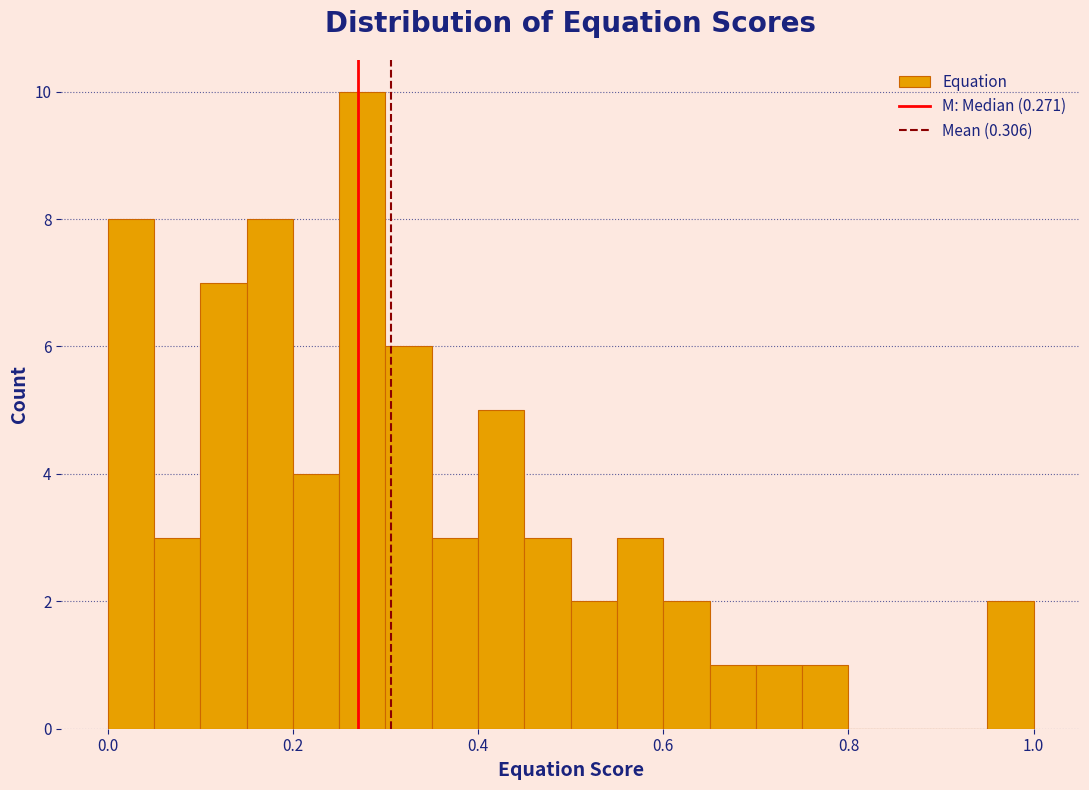

Around what value on the x-axis is the tallest bar? Give the approximate position of its centre, as read against the axis.

0.28